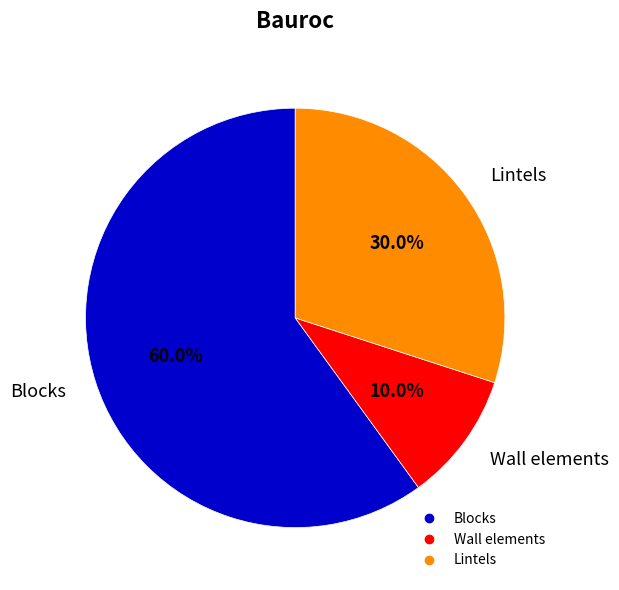

Which slice represents more than half of the pie?

Blocks